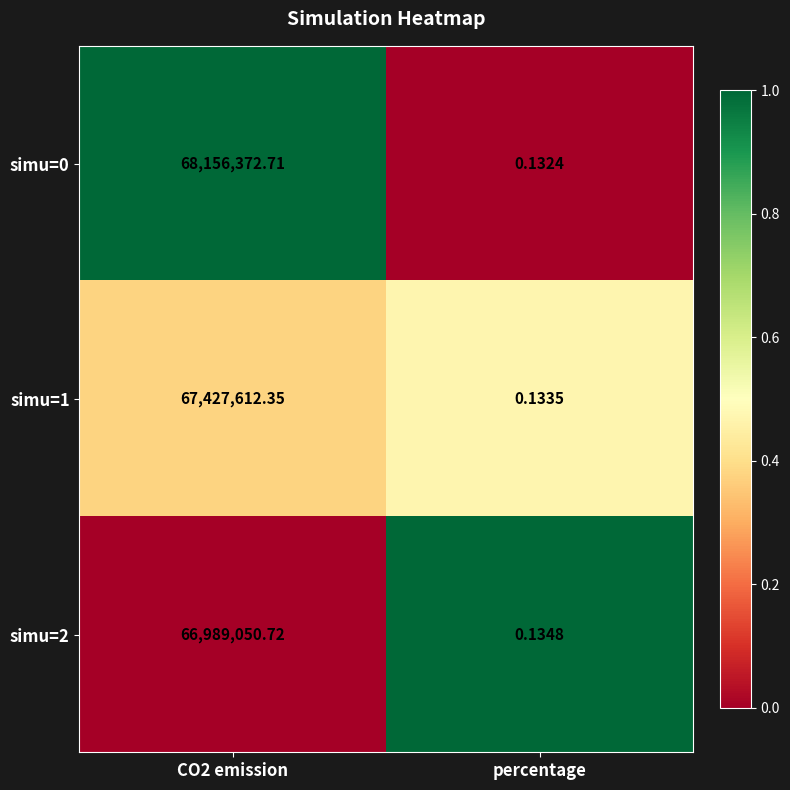

At which label is simu=0 closest to 34078186?

percentage